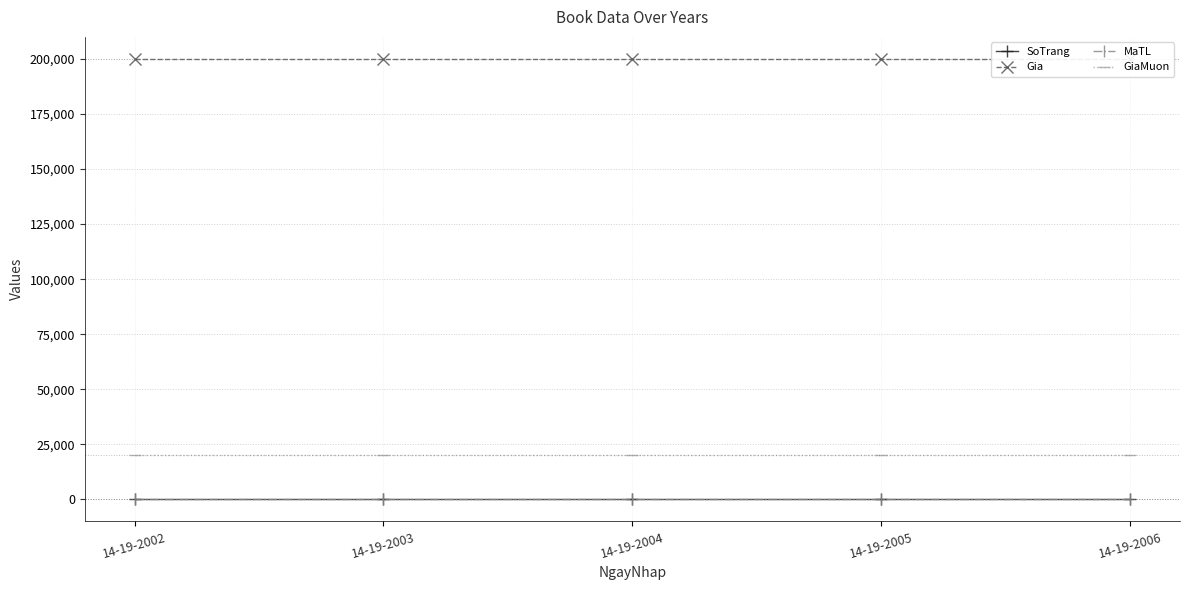

Reading left to right, extract all data points from this chart.

SoTrang: 14-19-2002=149	14-19-2003=149	14-19-2004=149	14-19-2005=149	14-19-2006=149
Gia: 14-19-2002=200000	14-19-2003=200000	14-19-2004=200000	14-19-2005=200000	14-19-2006=200000
MaTL: 14-19-2002=4	14-19-2003=4	14-19-2004=4	14-19-2005=4	14-19-2006=4
GiaMuon: 14-19-2002=20000	14-19-2003=20000	14-19-2004=20000	14-19-2005=20000	14-19-2006=20000